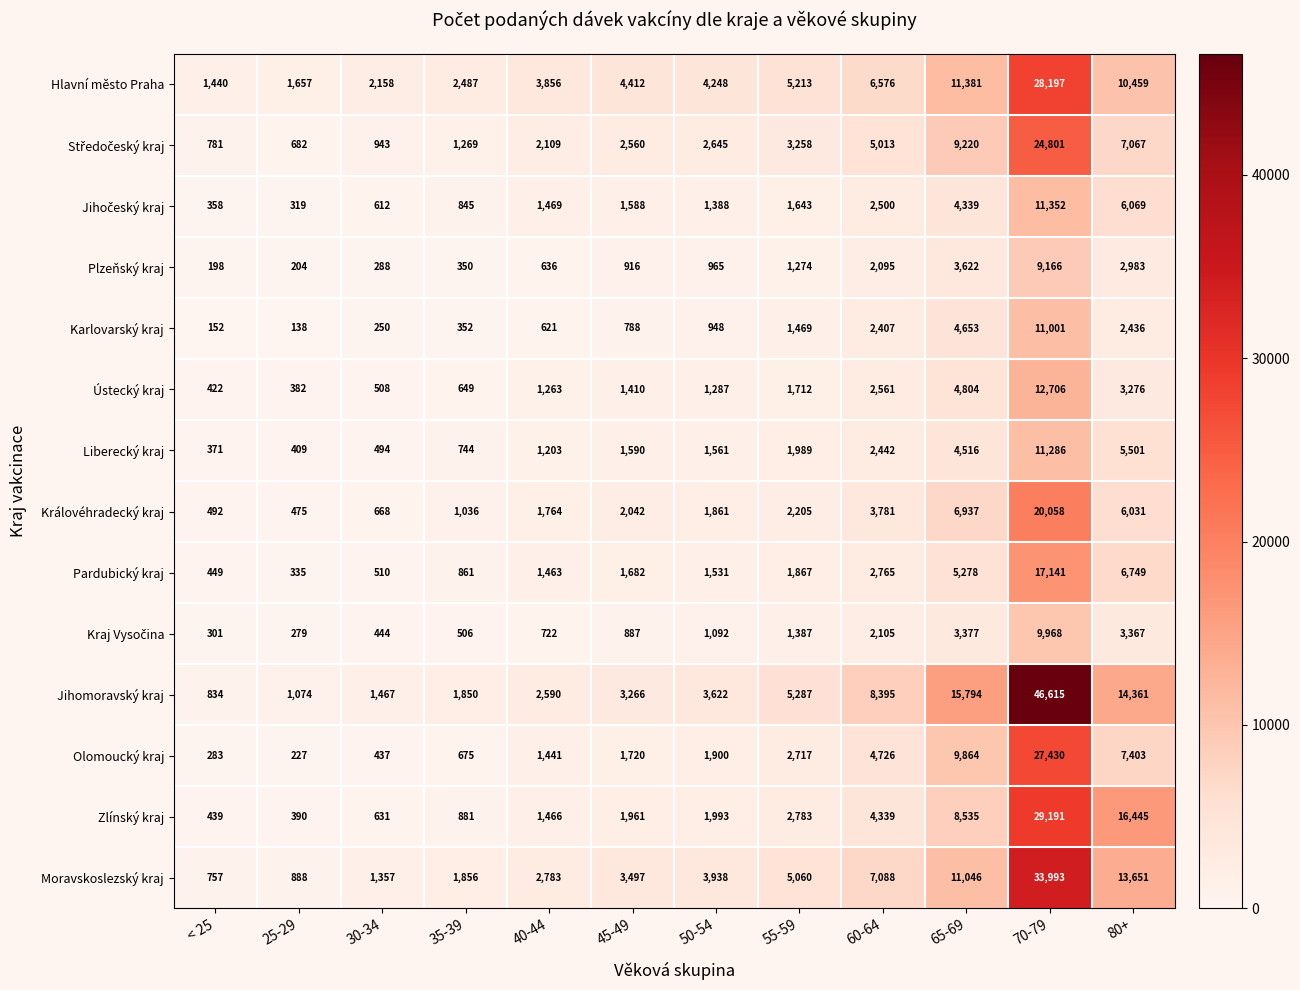

Which series changed the most between < 25 and 35-39?

Moravskoslezský kraj